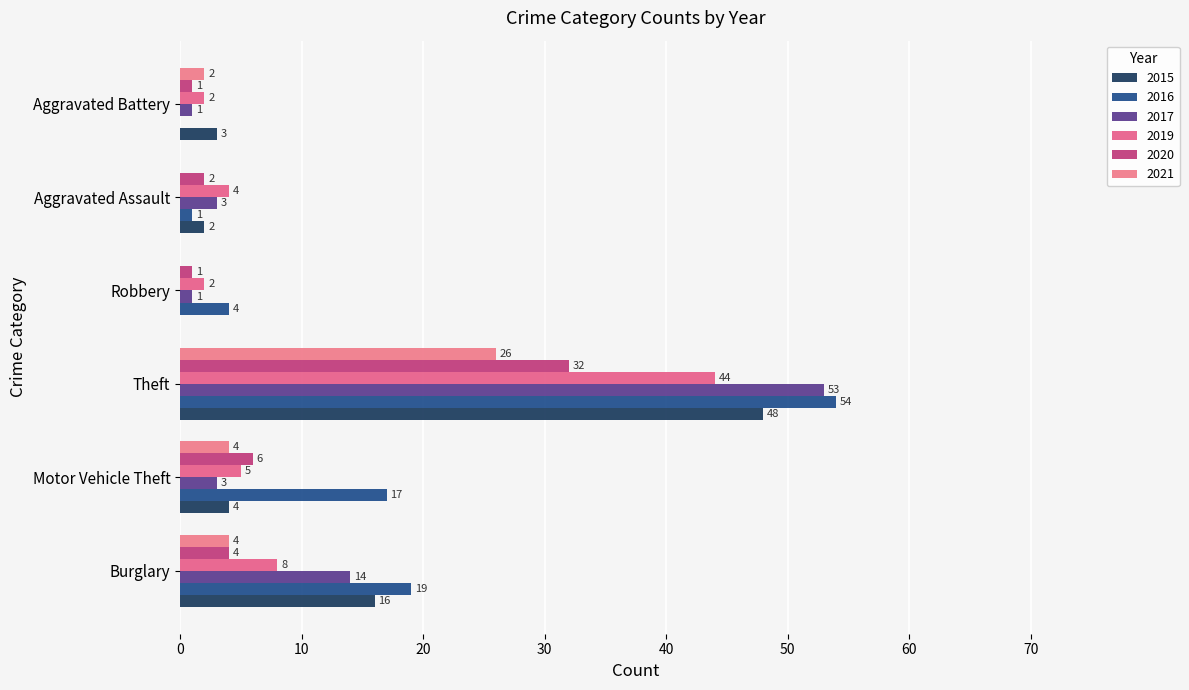

Reading left to right, list all the values displayed in this chart.

2015: 16	4	48	0	2	3
2017: 14	3	53	1	3	1
2019: 8	5	44	2	4	2
2020: 4	6	32	1	2	1
2021: 4	4	26	0	0	2
2016: 19	17	54	4	1	0